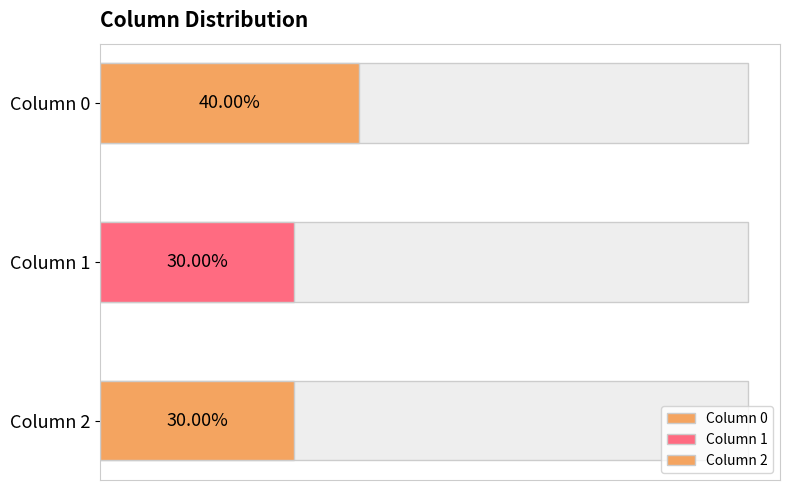

Are the bars grouped side by side (vs. stacked)?

Yes